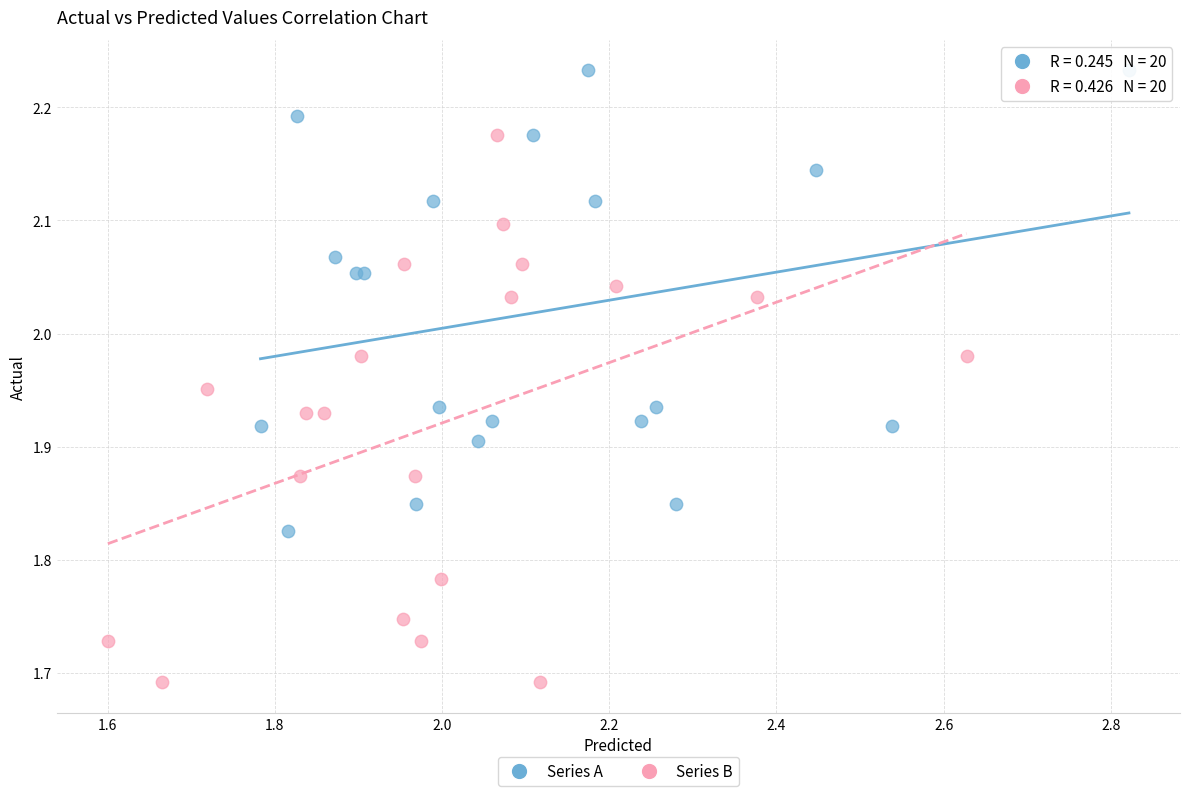

Which series has the widest spread of Y values?

Series B